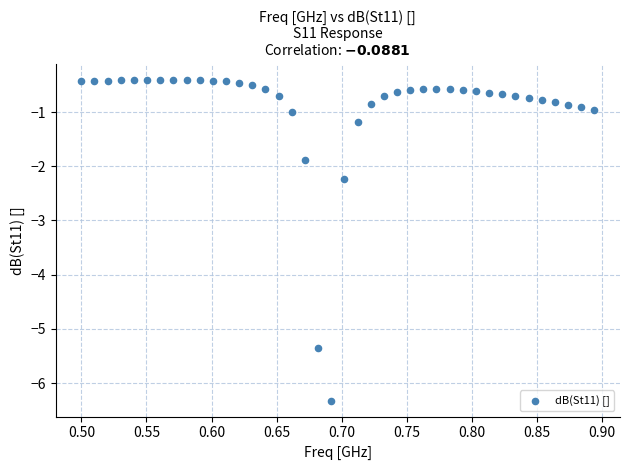

What Y value in the scatter plot is closest to -3?

-2.2